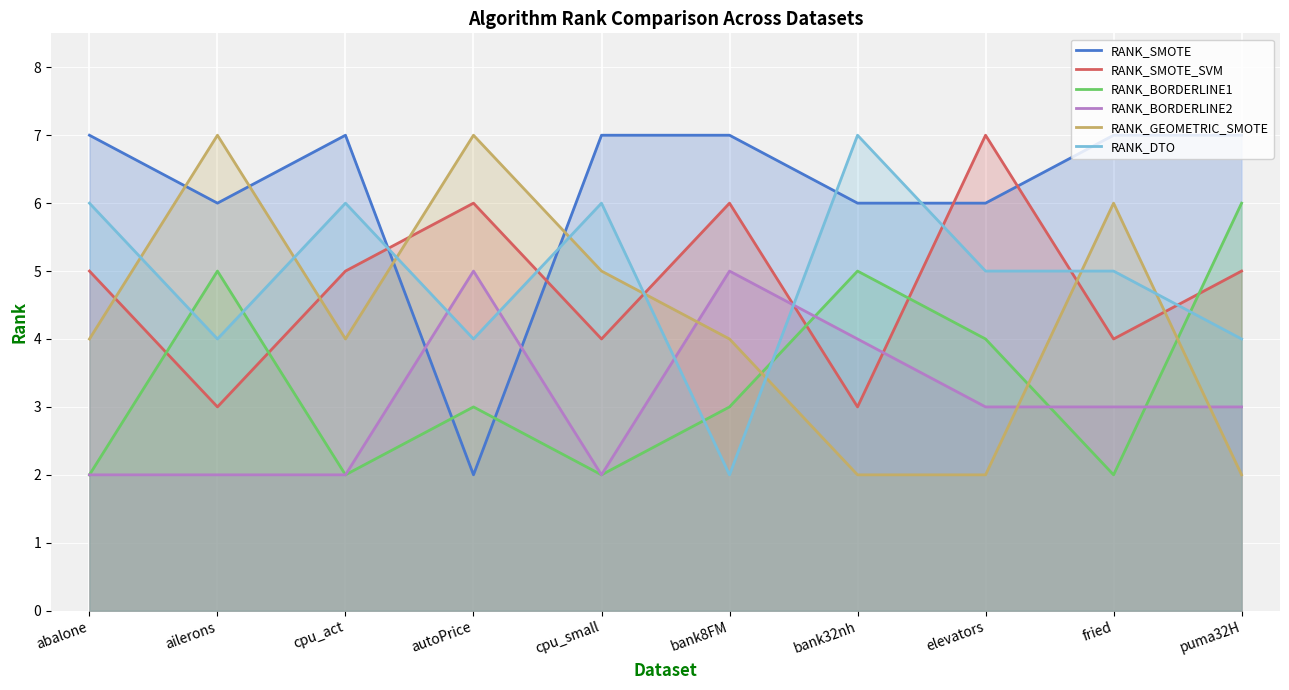

In RANK_BORDERLINE2, how many points are higher than both neighbors (excluding endpoints)?

2